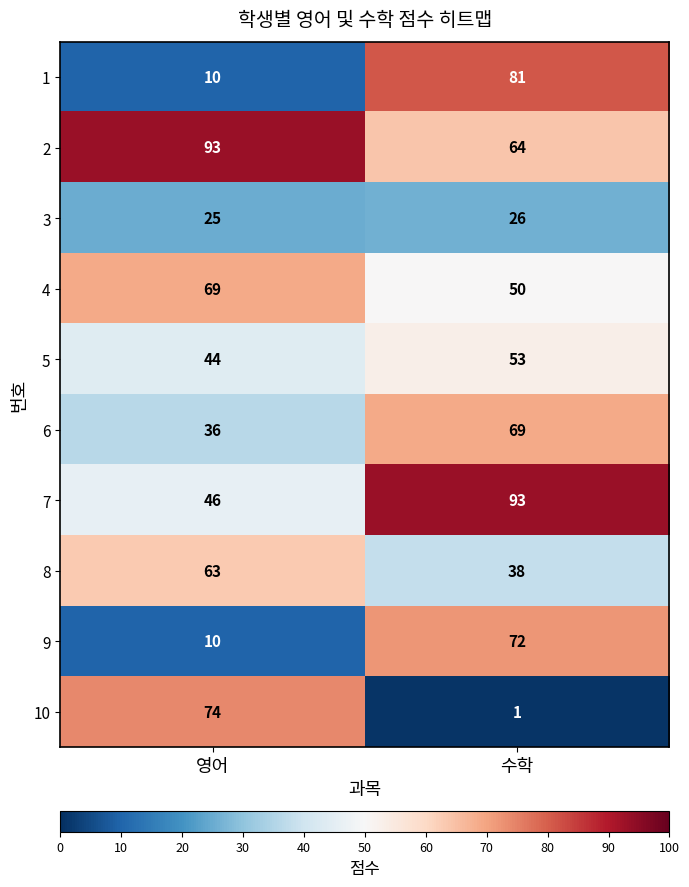

What is the highest value of the 1 series?

81